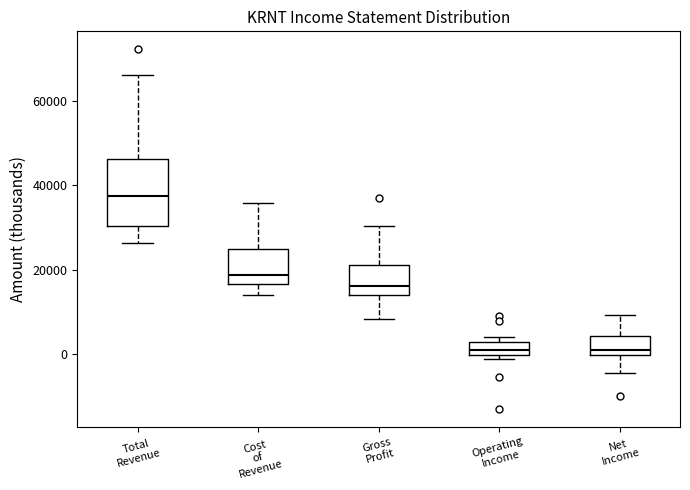

Which box has the highest median line?

Total Revenue